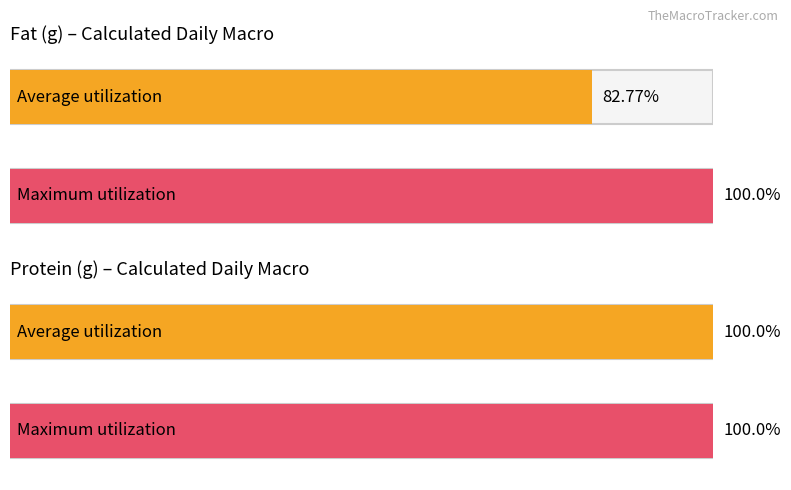

Which series has the largest total across all categories?

Protein (g)